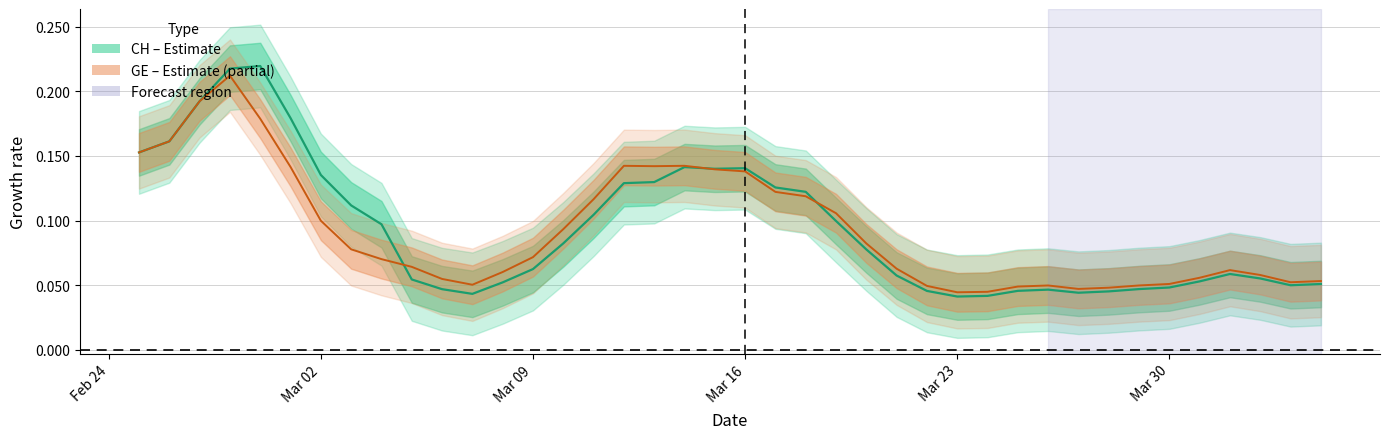

True or false: CH has more than 0 interior local peaks.

True